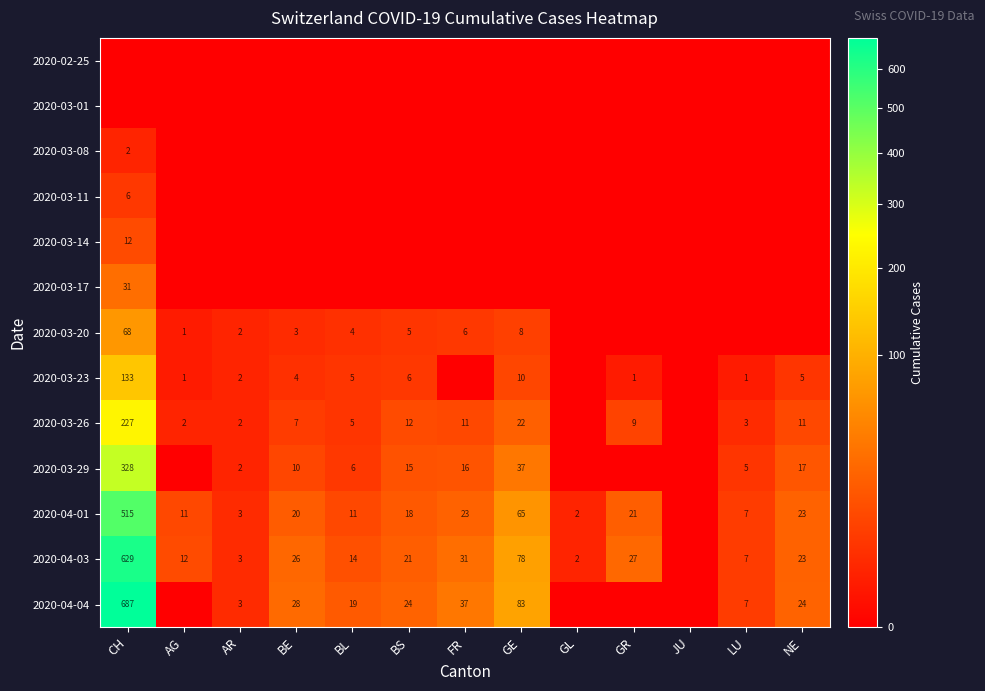

At which category does the chart reach its peak across all series?

CH